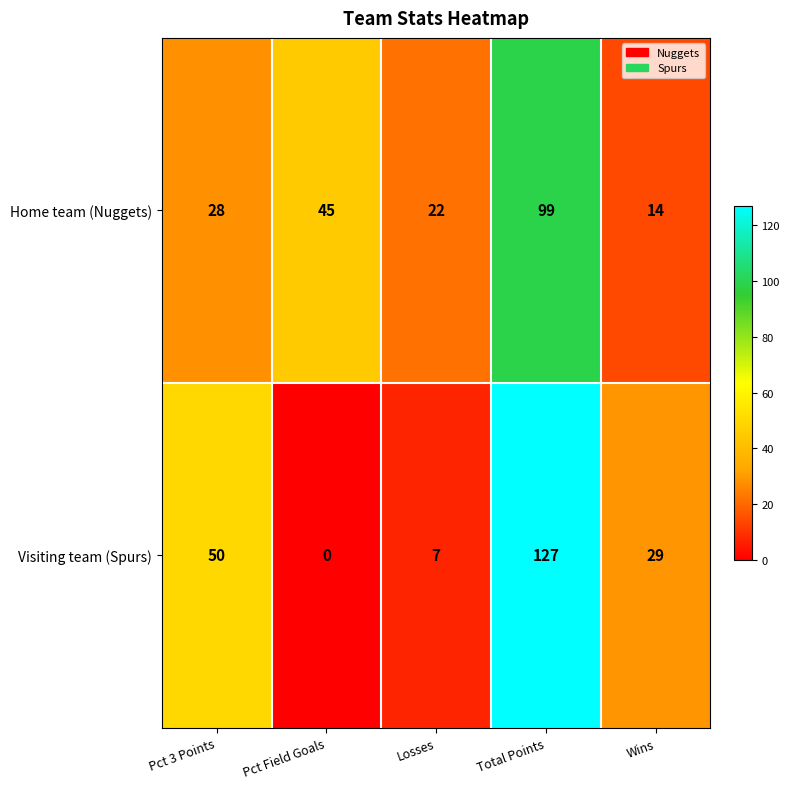

Rank the series by their average value, from lowest to highest.

Home team (Nuggets), Visiting team (Spurs)